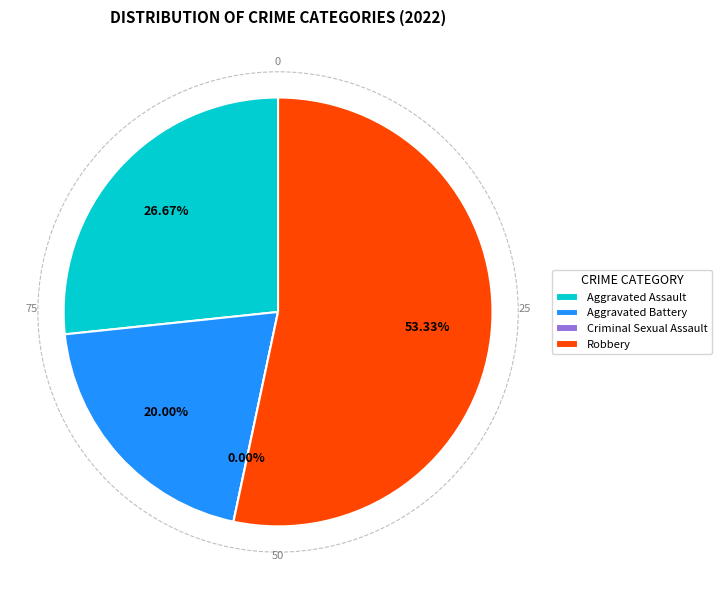

How many segments does this pie chart have?

4